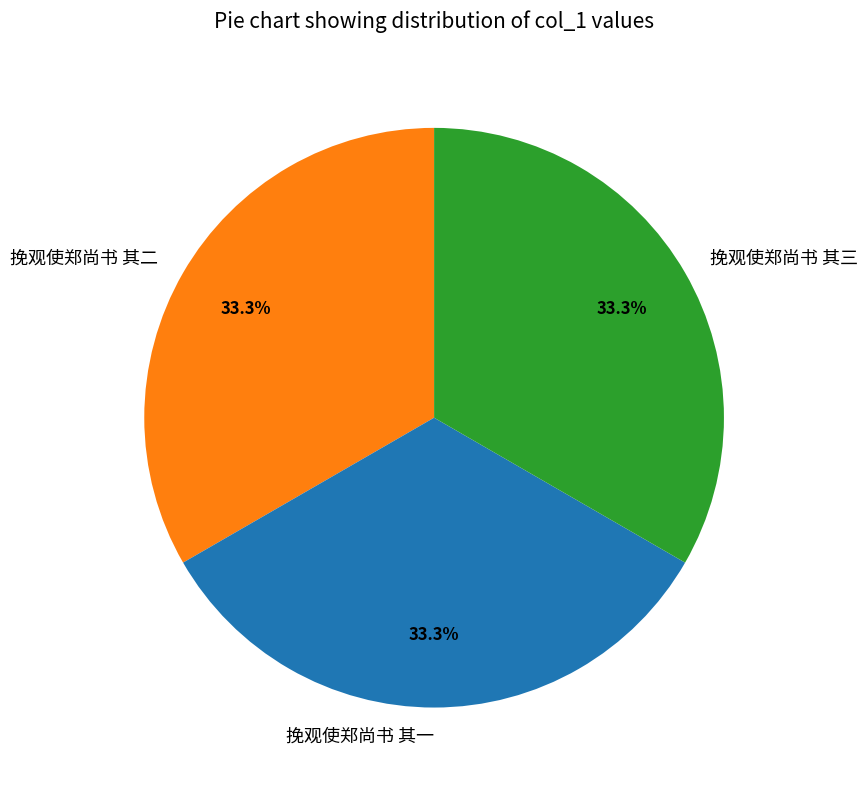

How much of the chart is everything except 挽观使郑尚书 其二?

66.7%